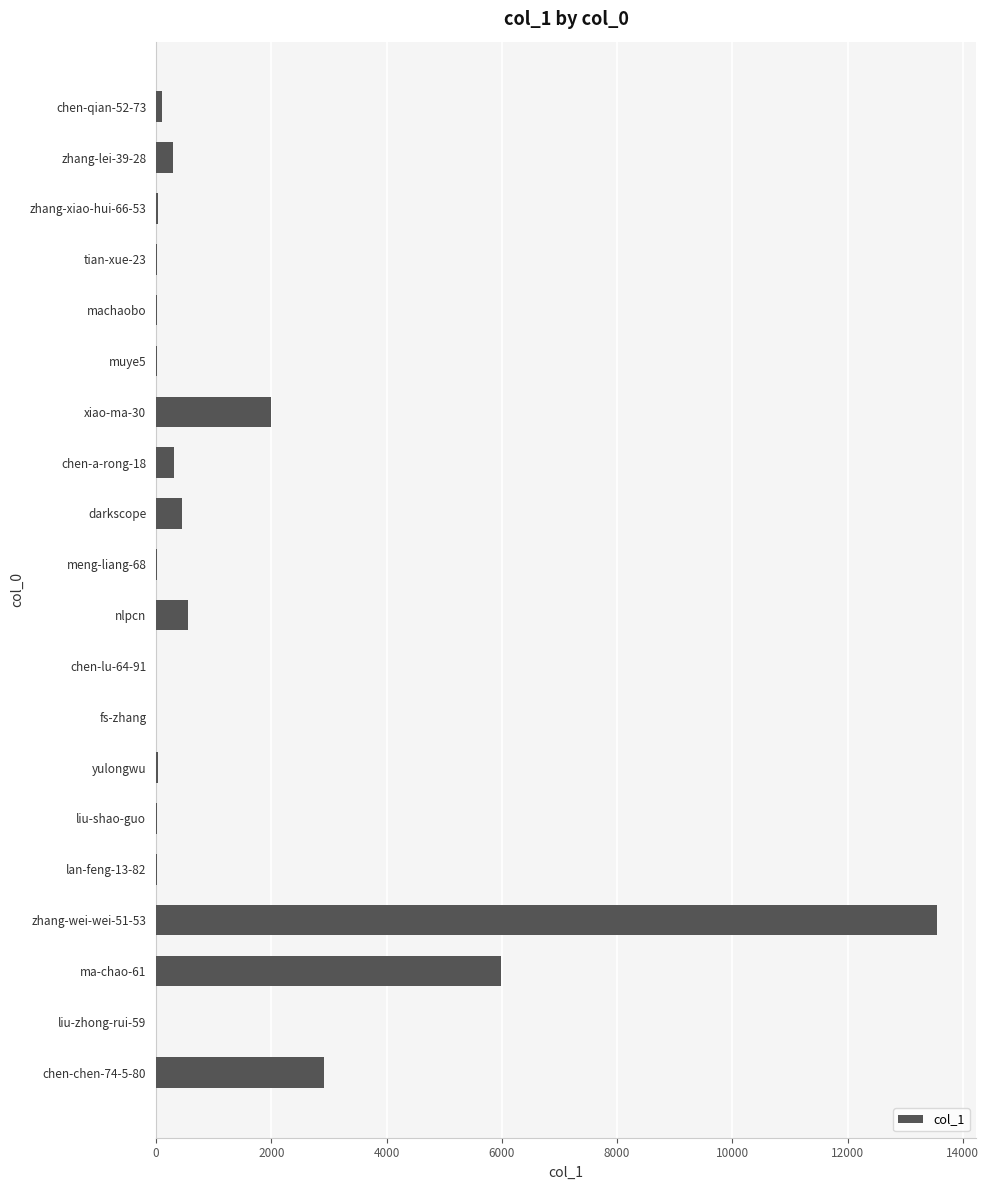

Which category has the highest value across all series?

zhang-wei-wei-51-53